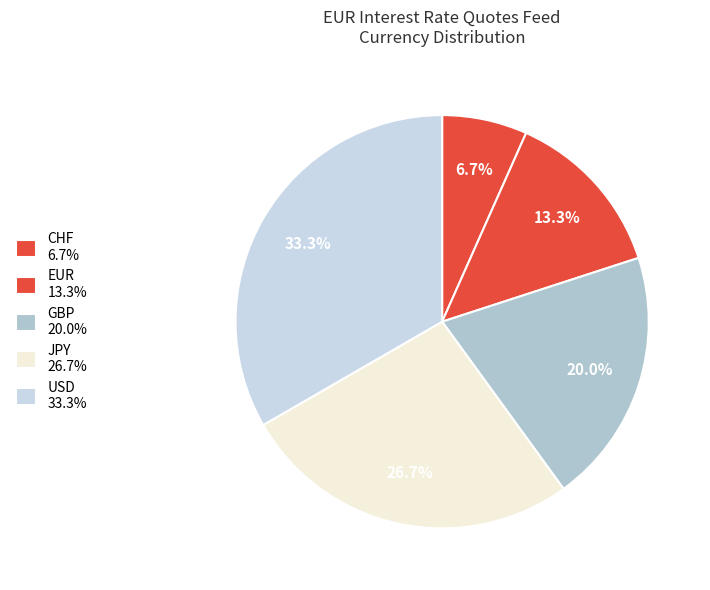

To the nearest percent, what portion does USD represent?

33%